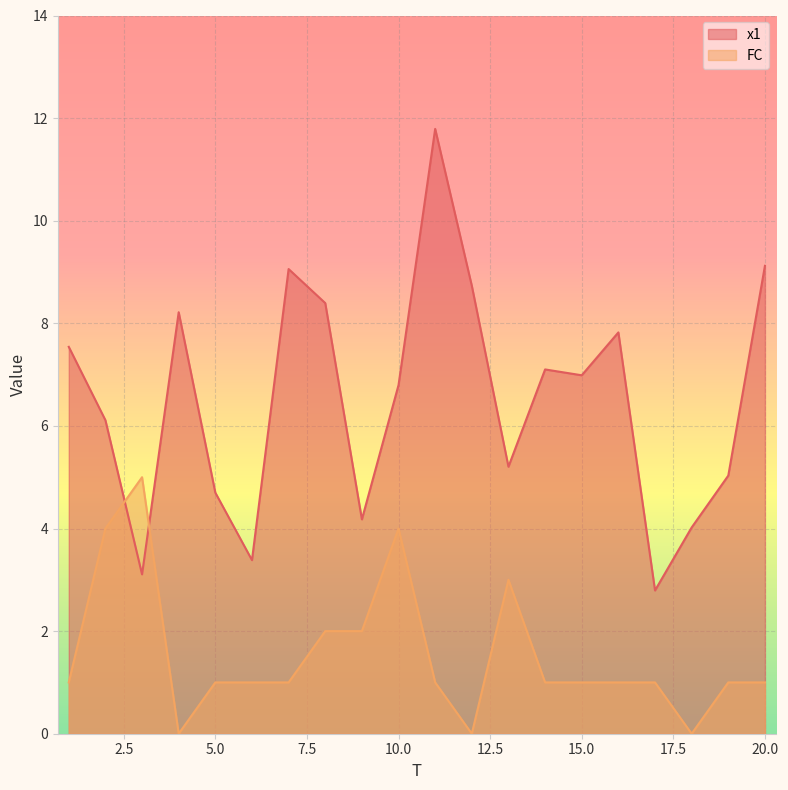

How many times do FC and x1 cross each other?

2